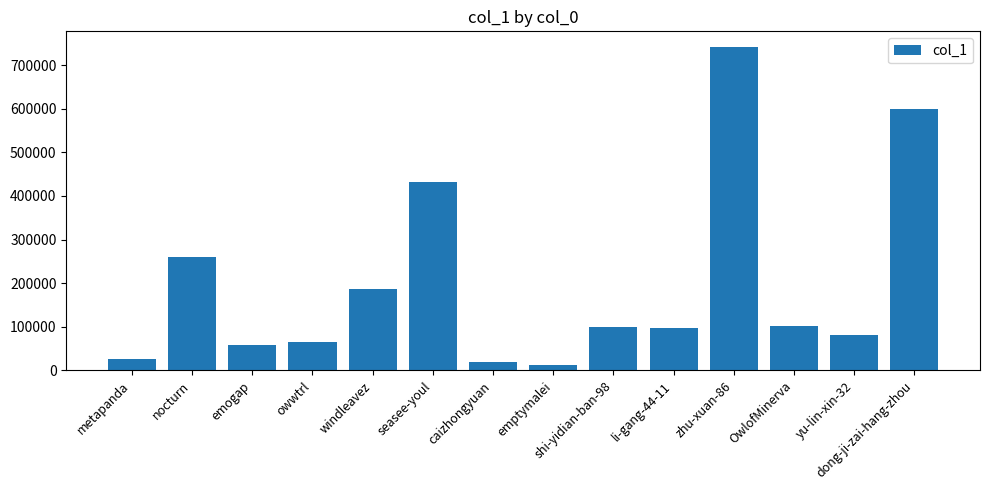

What is the label of the 11th bar from the right?

owwtrl